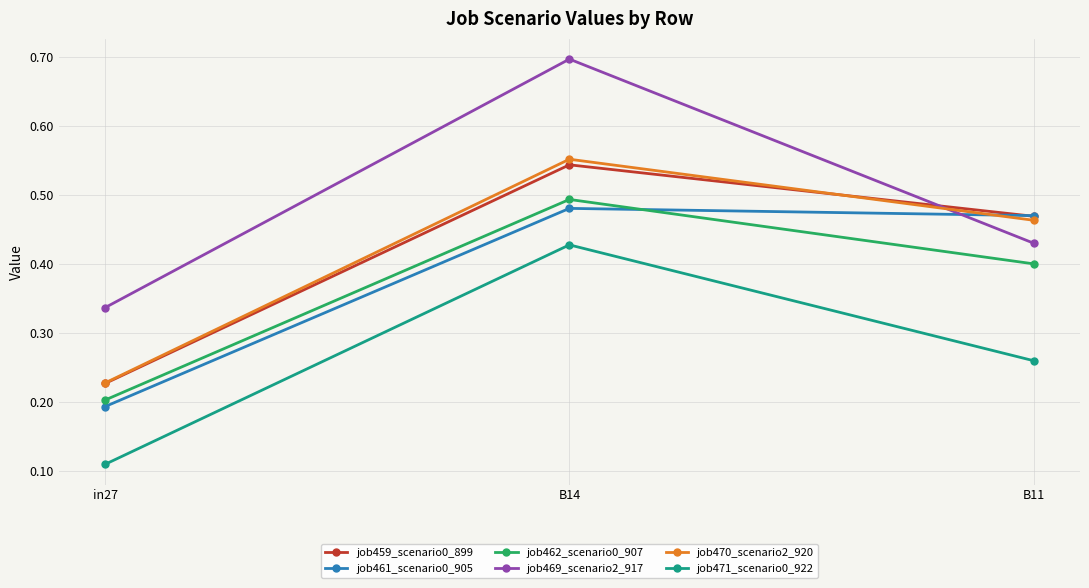

How many lines are shown in the chart?

6